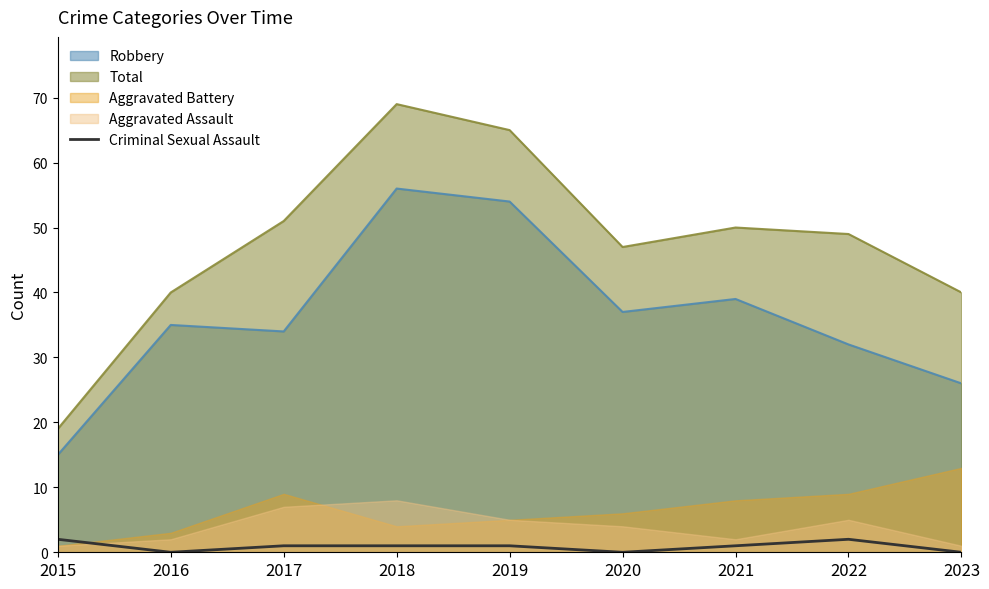

Read the Robbery value at 2022, to the nearest 10.

30